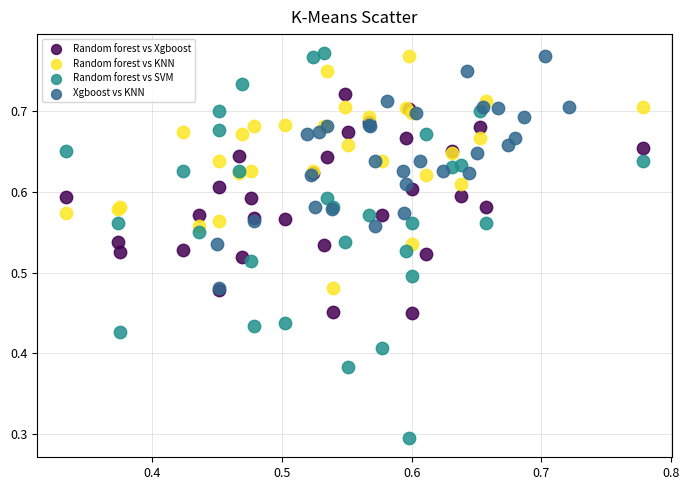

What are all the series names shown in the legend?

Random forest vs Xgboost, Random forest vs KNN, Random forest vs SVM, Xgboost vs KNN